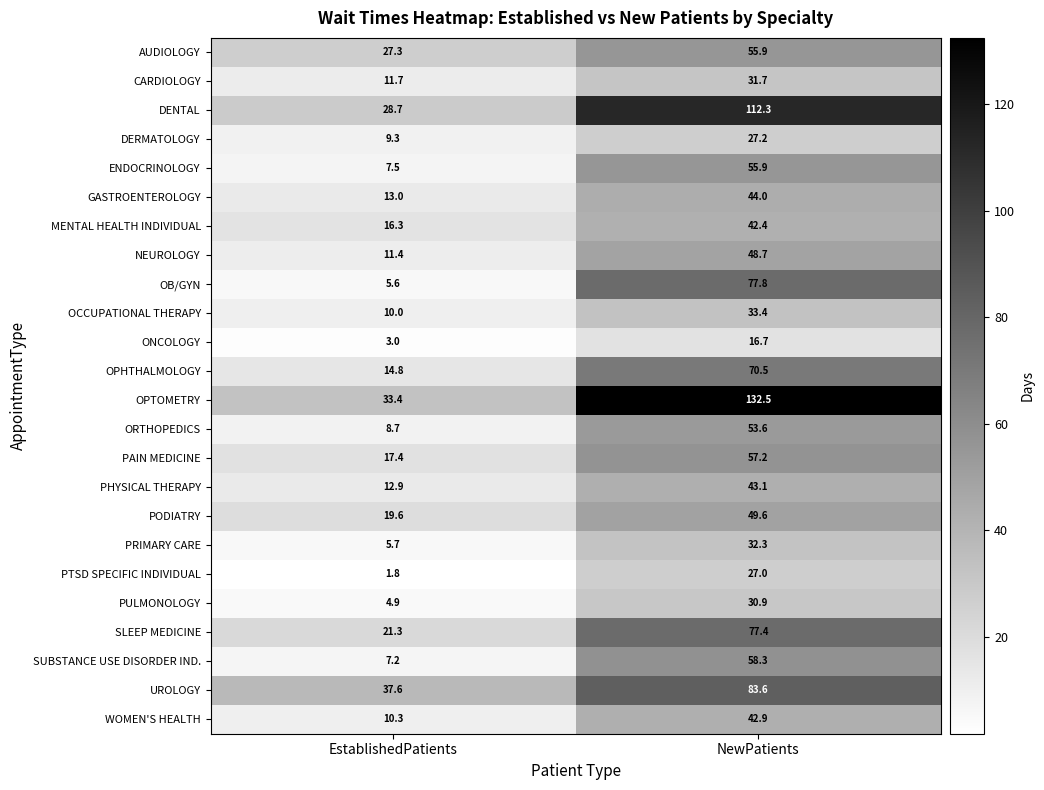

What is the sum of the PTSD SPECIFIC INDIVIDUAL values at NewPatients and EstablishedPatients?

28.8